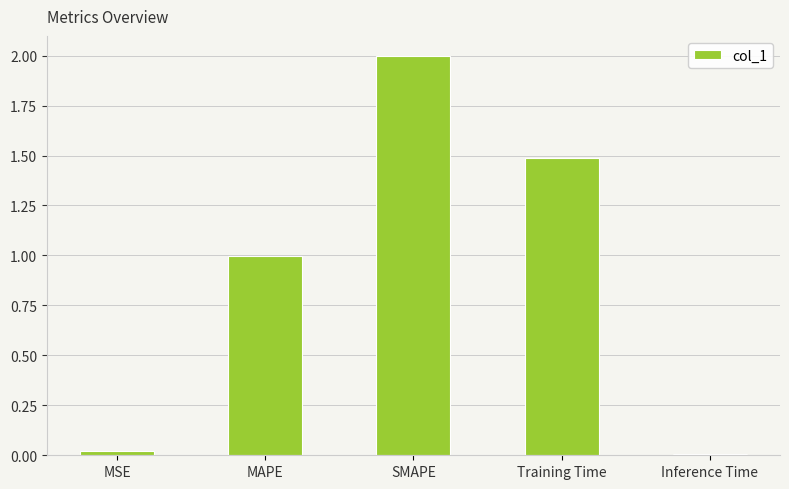

Is it true that the value at MAPE is 1.4?

False